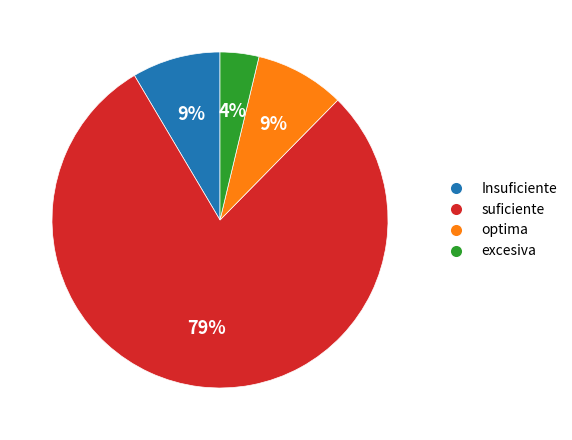

Count the number of slices in the pie.

4